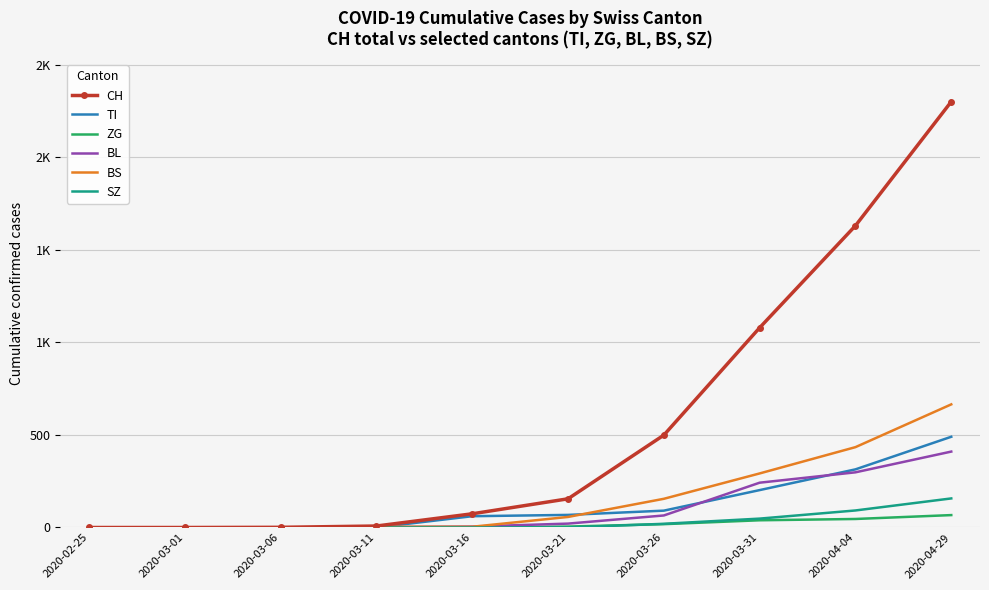

What is the difference between the maximum and minimum values in the BS series?

665